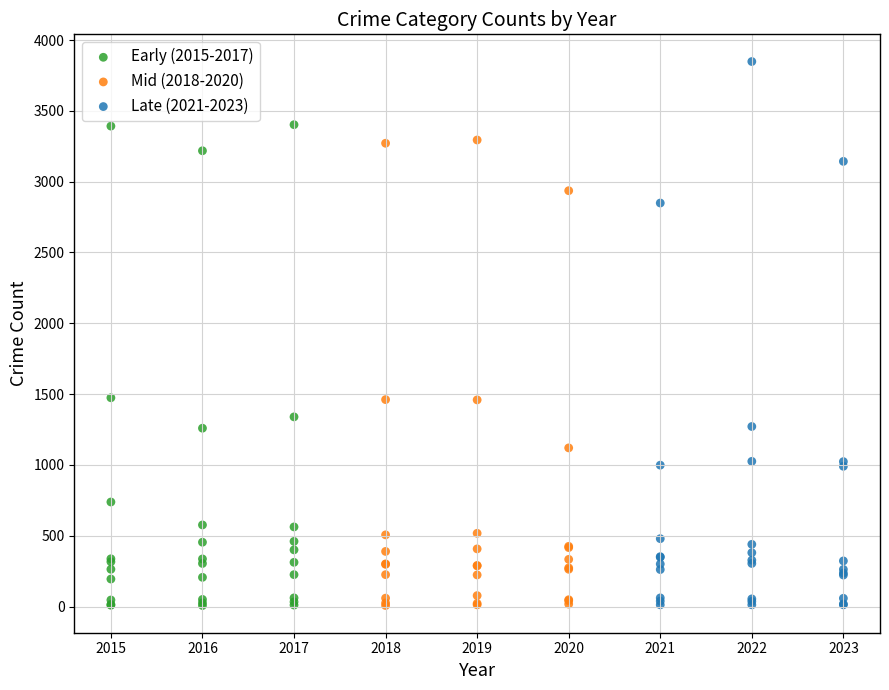

Which series reaches the maximum Y coordinate?

Late (2021-2023)